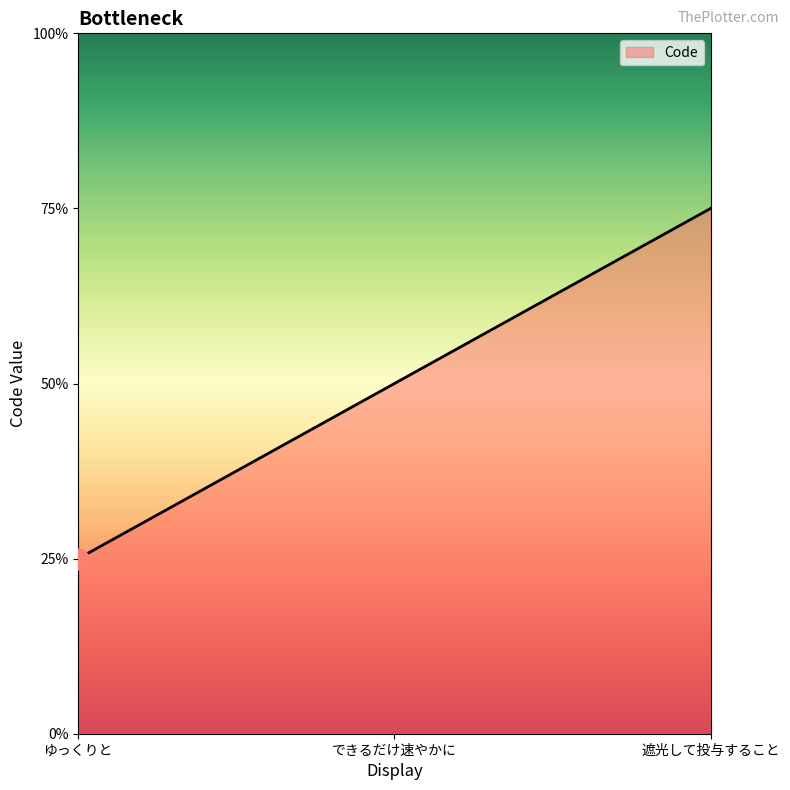

Does the chart have visible grid lines?

No